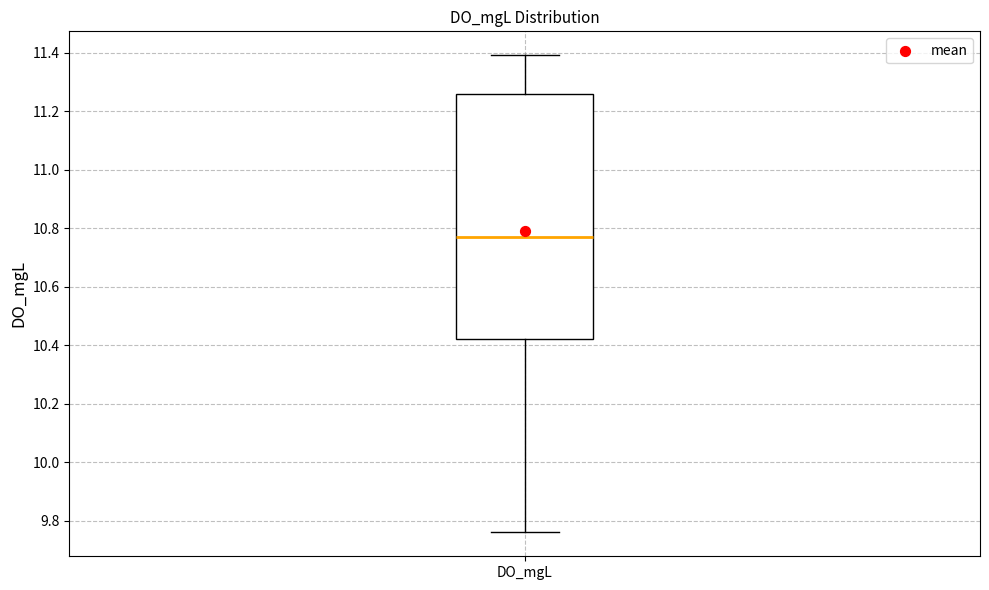

Read this box plot against the y-axis: the position of the median line, the range covered by the box, and the ends of both whiskers. The values are not printed on the chart, so give them approximately, as read against the axis.

median 10.78, box 10.42 to 11.26, whiskers 9.76 to 11.40